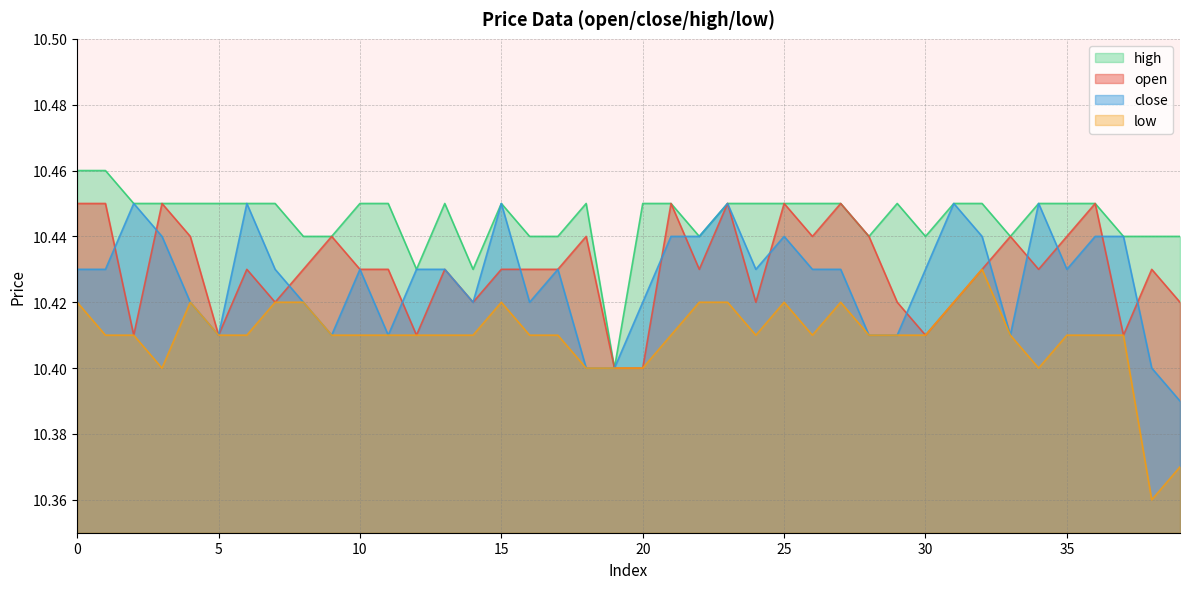

What is the sum of all high values?

417.8